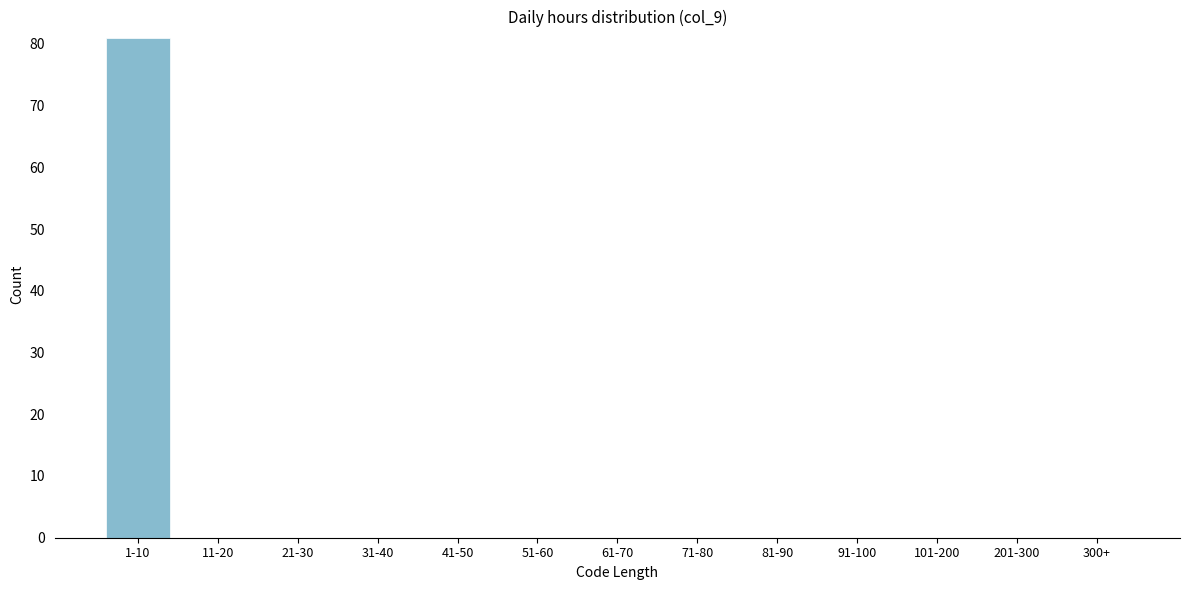

Reading left to right, what are all the values shown in this chart?

1-10=81	11-20=0	21-30=0	31-40=0	41-50=0	51-60=0	61-70=0	71-80=0	81-90=0	91-100=0	101-200=0	201-300=0	300+=0